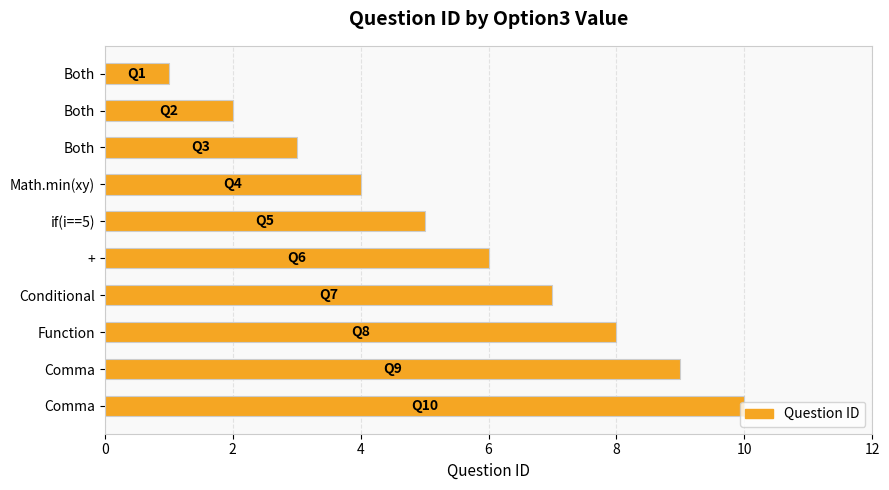

How many values are below 6?

5